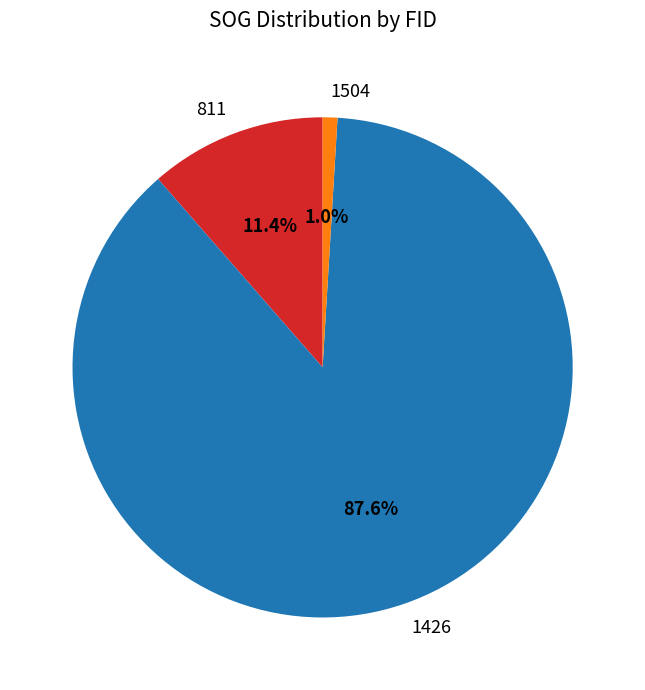

Which slice is the largest?

1426